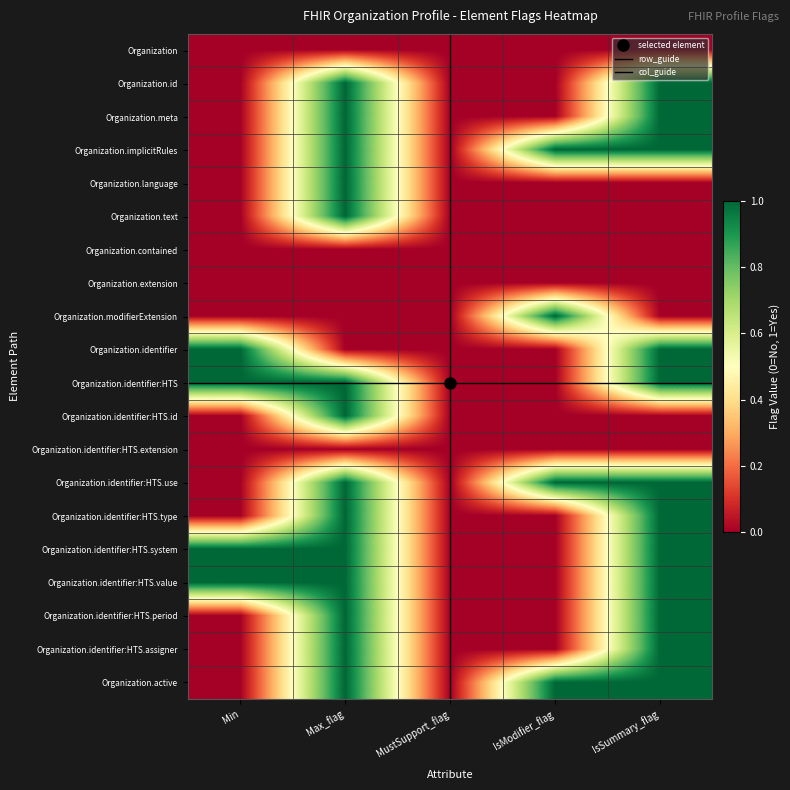

What is the highest value of the Organization.identifier:HTS series?

1